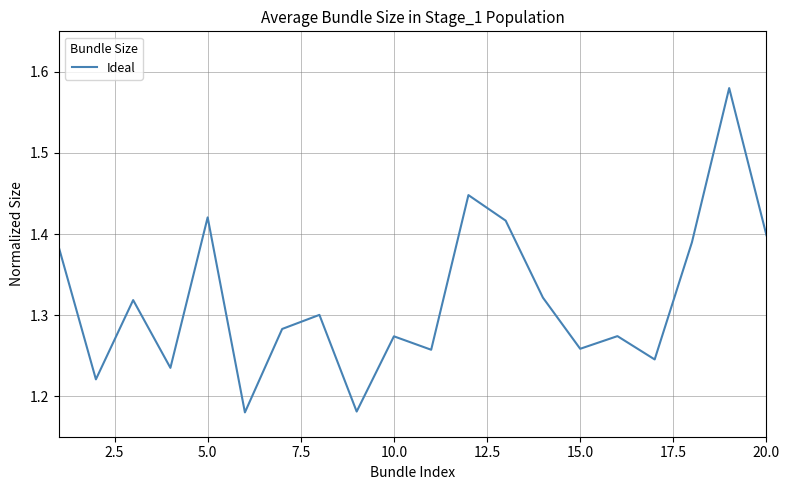

Is it true that the value at 5.0 is 0.5?

False